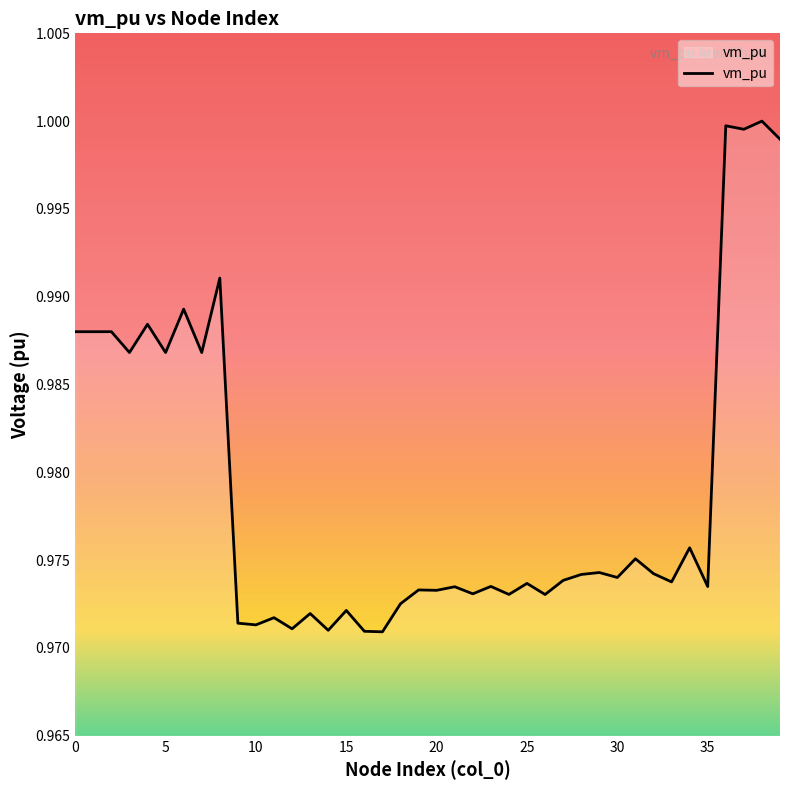

Does the chart display data point markers on the line(s)?

No